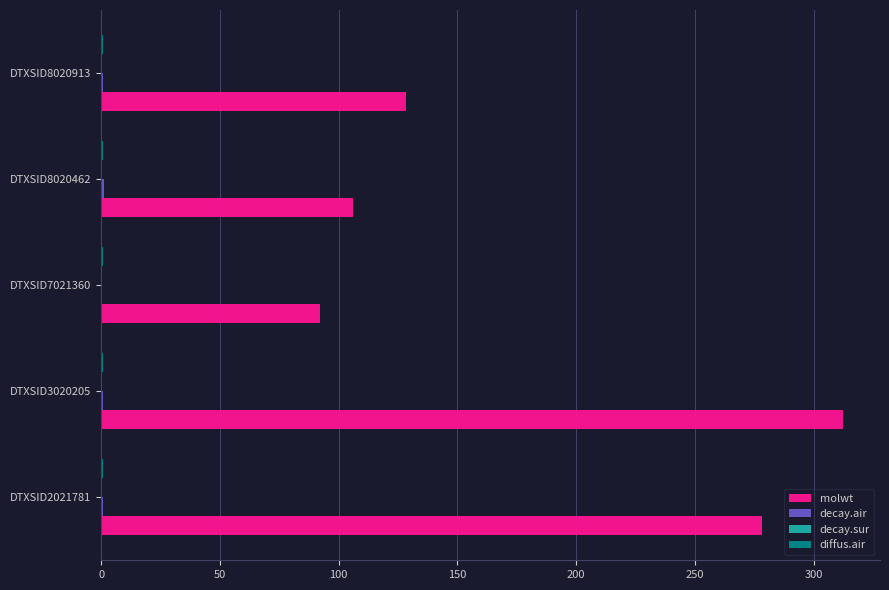

What is the highest value of the molwt series?

312.4